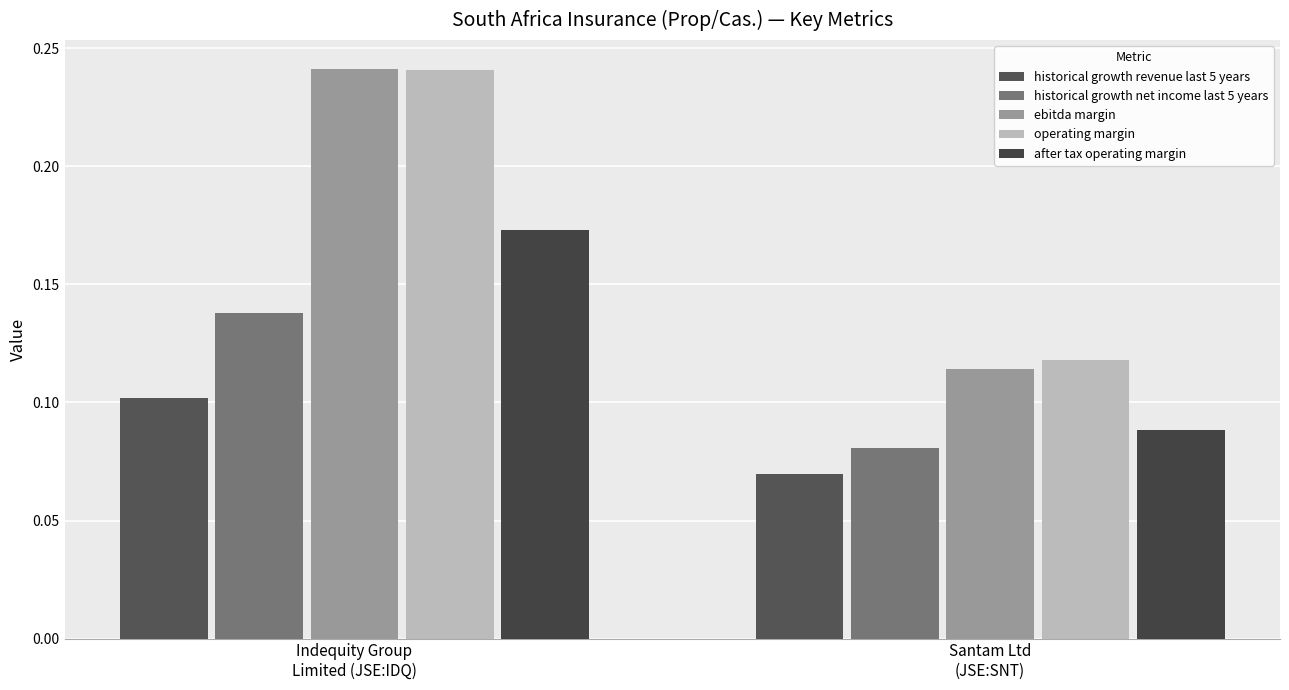

Is the value of historical growth net income last 5 years at Indequity Group
Limited (JSE:IDQ) greater than the value of after tax operating margin at Santam Ltd
(JSE:SNT)?

Yes